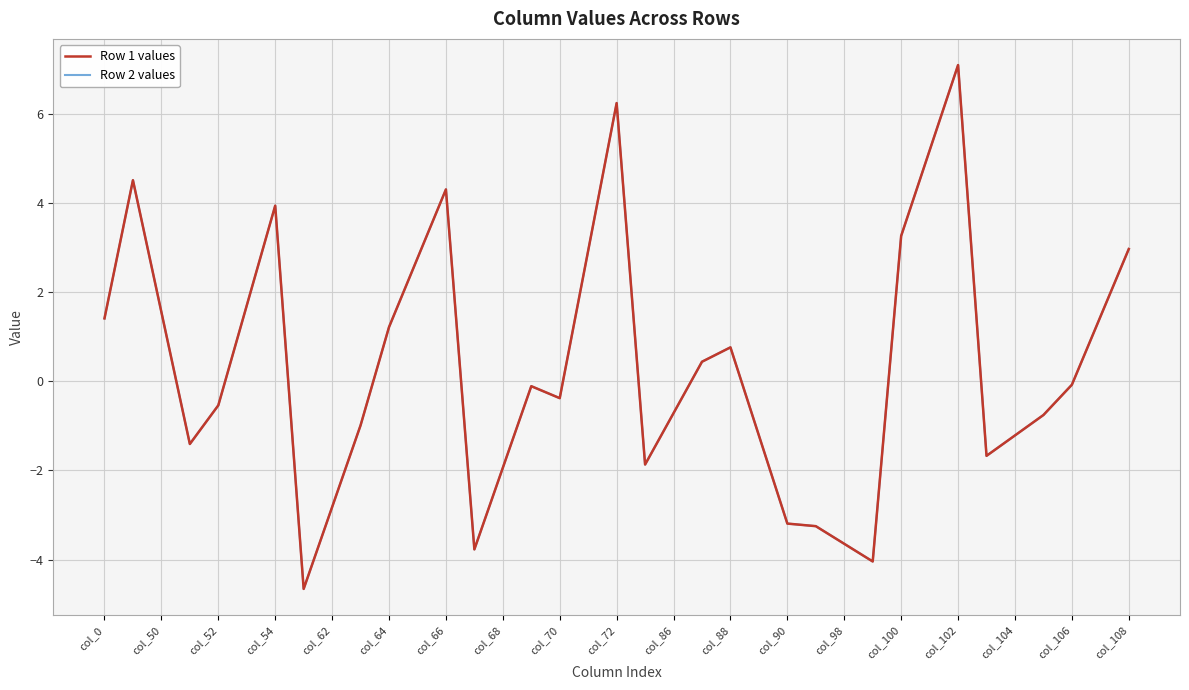

What is the average value of the Row 2 values series?

0.4